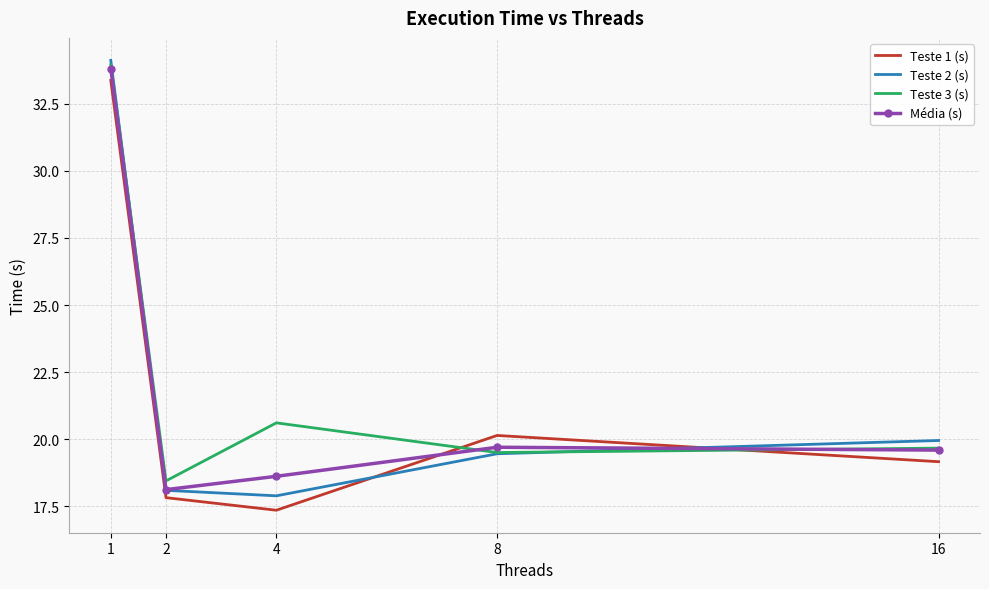

Is the value of Teste 1 (s) at 16 greater than the value of Teste 2 (s) at 1?

No